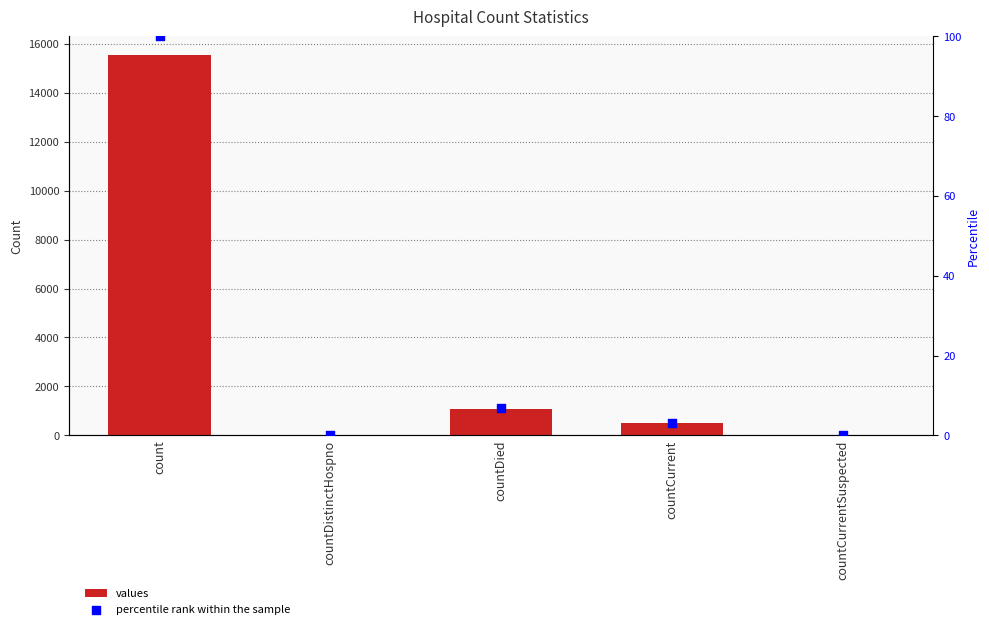

Which series reaches the maximum Y coordinate?

values